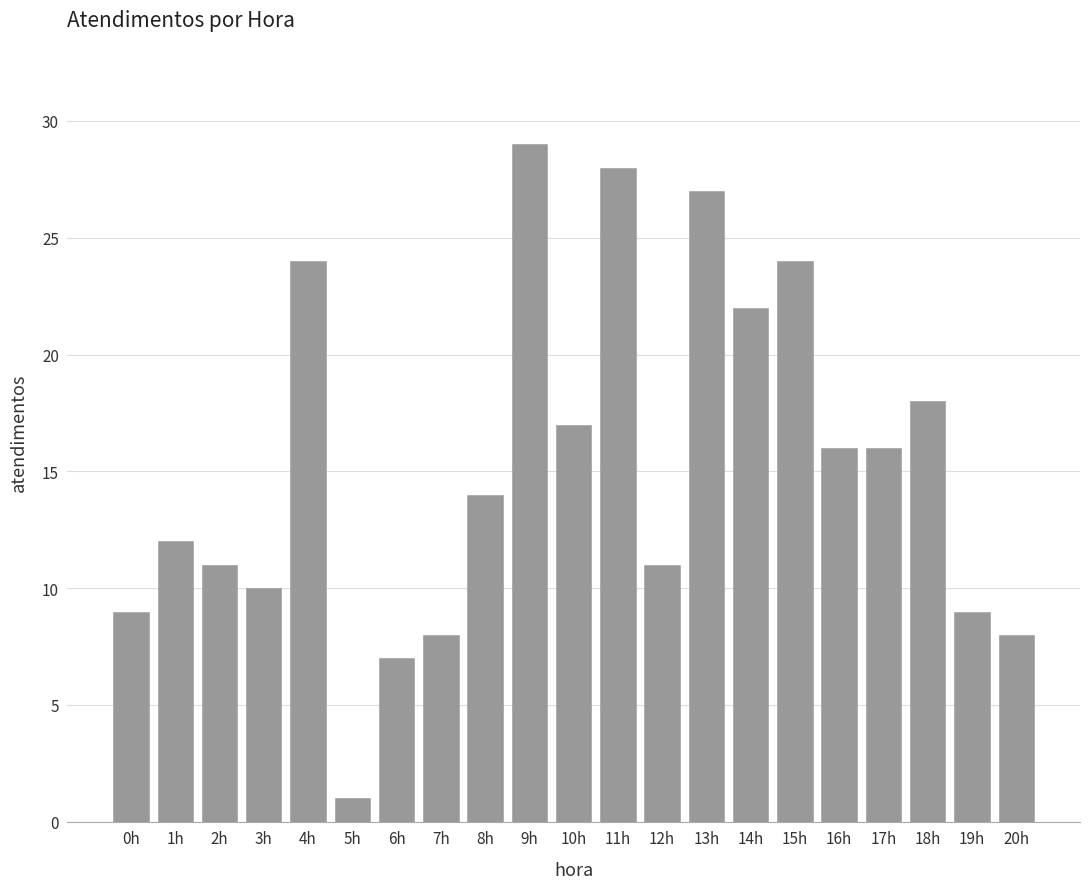

True or false: the data shows 4 at 19h.

False